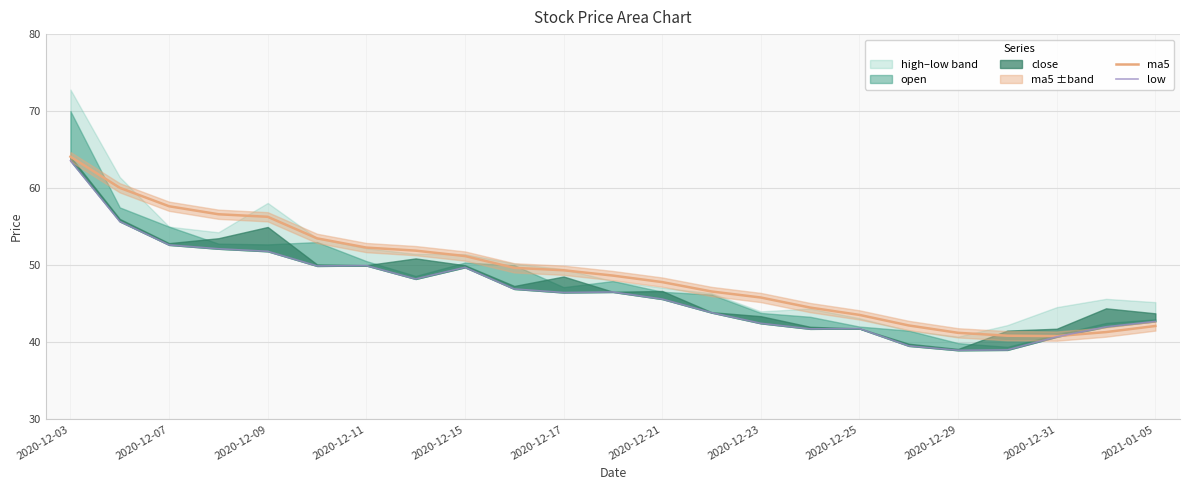

What is the difference between the second highest and second lowest values in the low series?

16.7